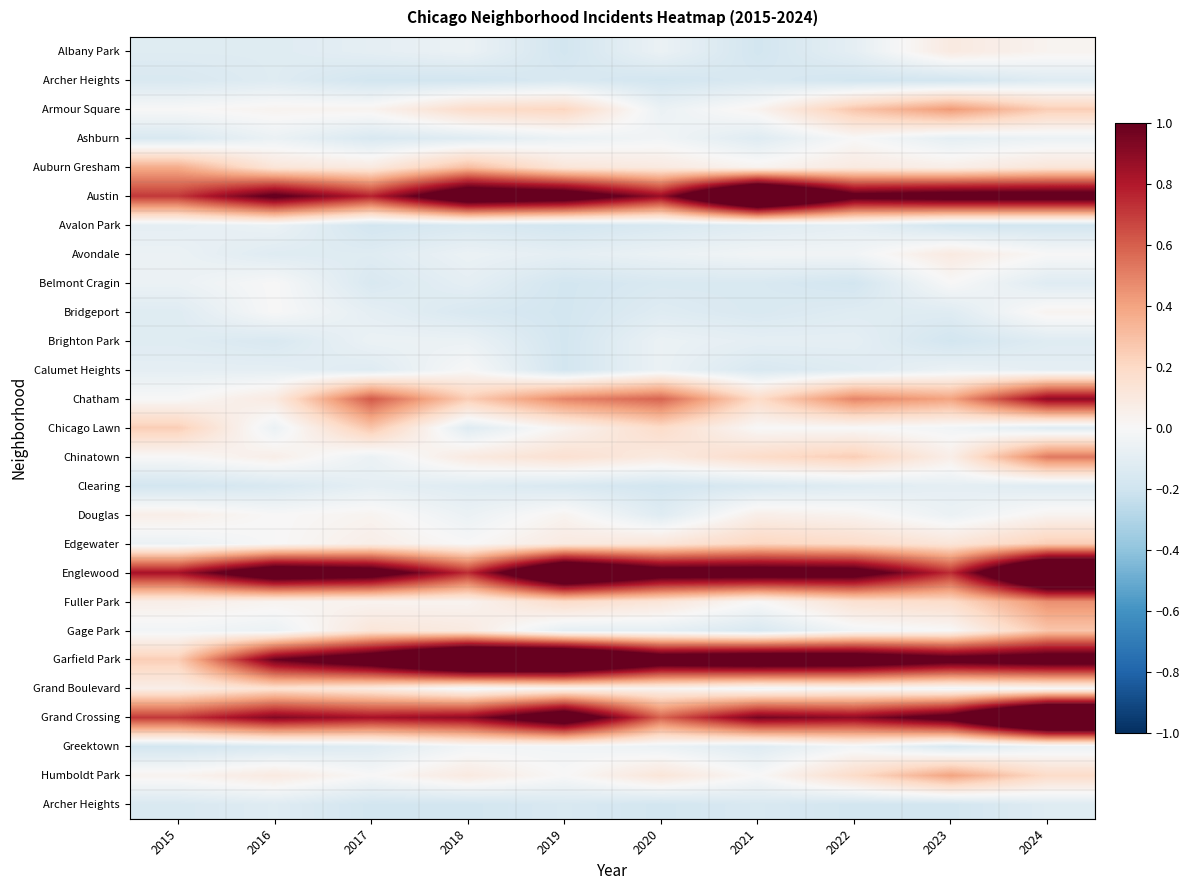

What is the minimum value shown in the chart?

-0.2